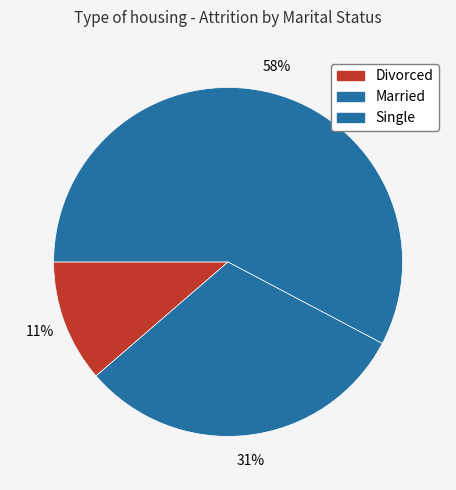

Rank the categories by value from highest to lowest.

Single, Married, Divorced